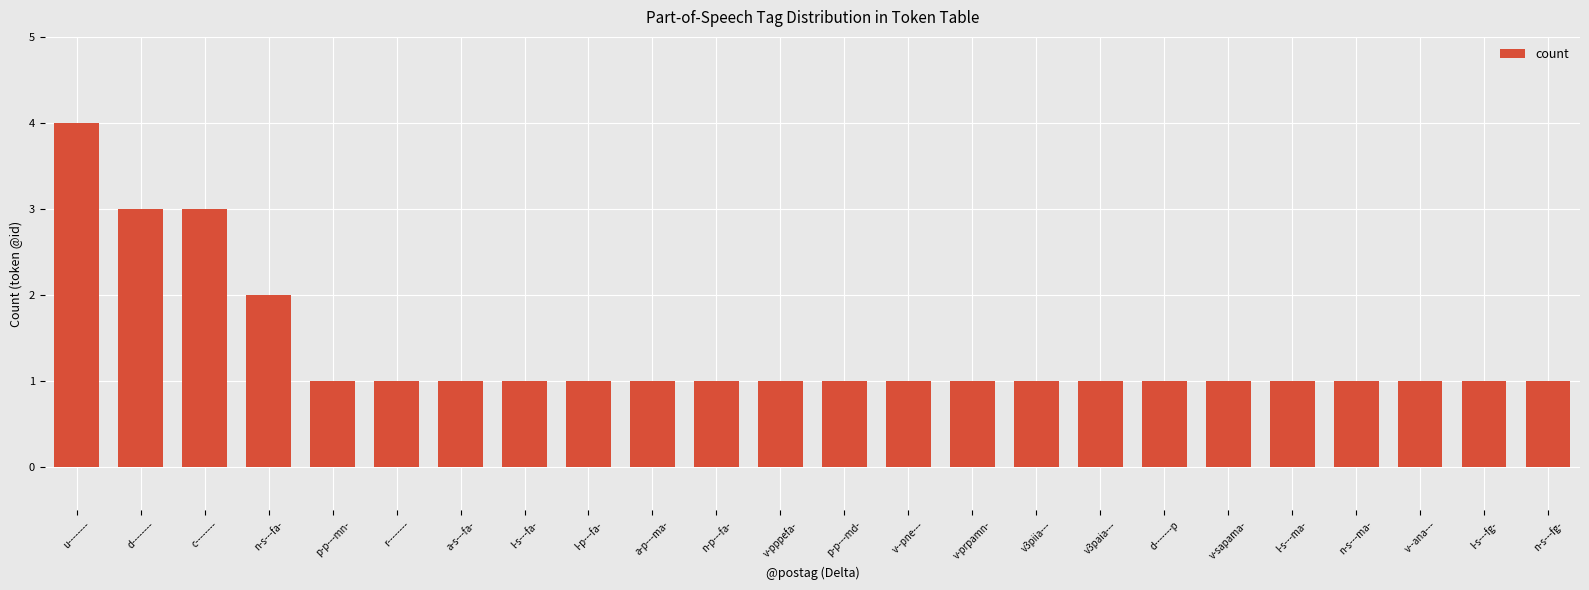

At which category does the chart reach its peak across all series?

u--------